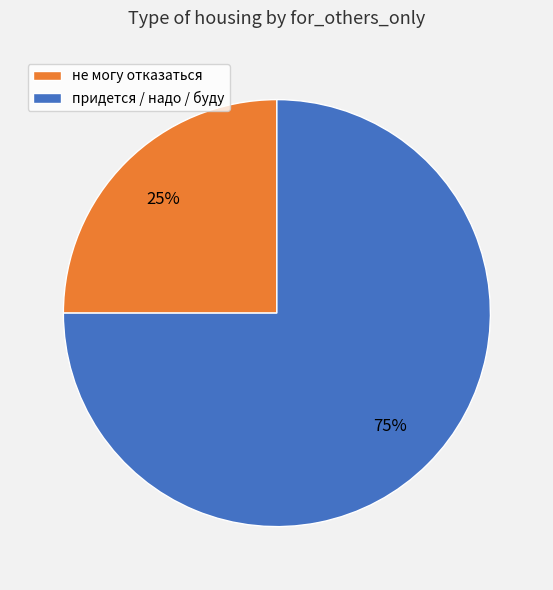

What percentage is the не могу отказаться slice, to the nearest percent?

25%